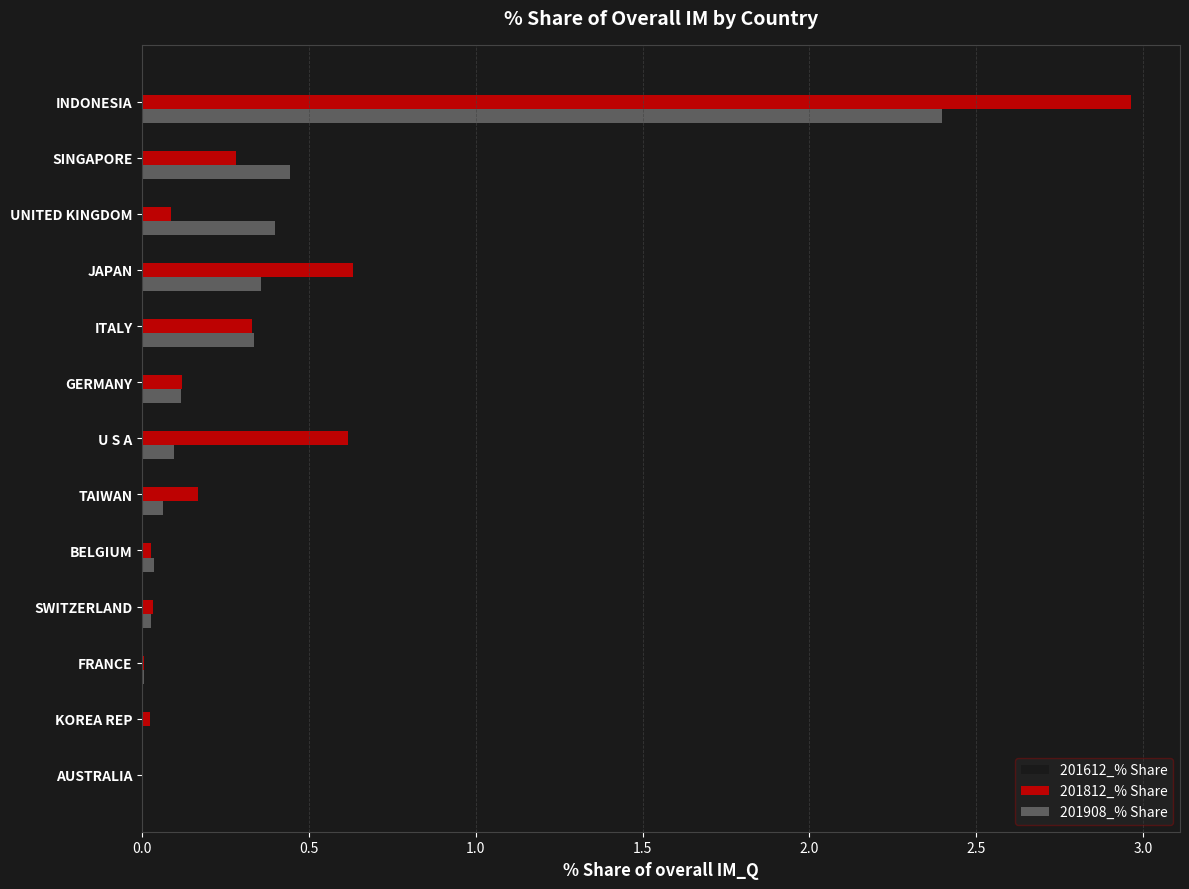

What is the sum of all 201908_% Share values?

4.3